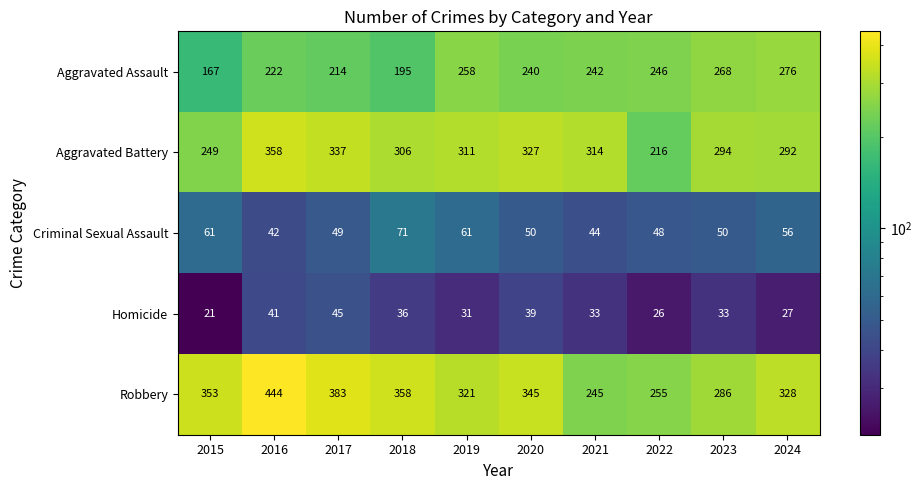

Which category has the lowest value across all series?

2015